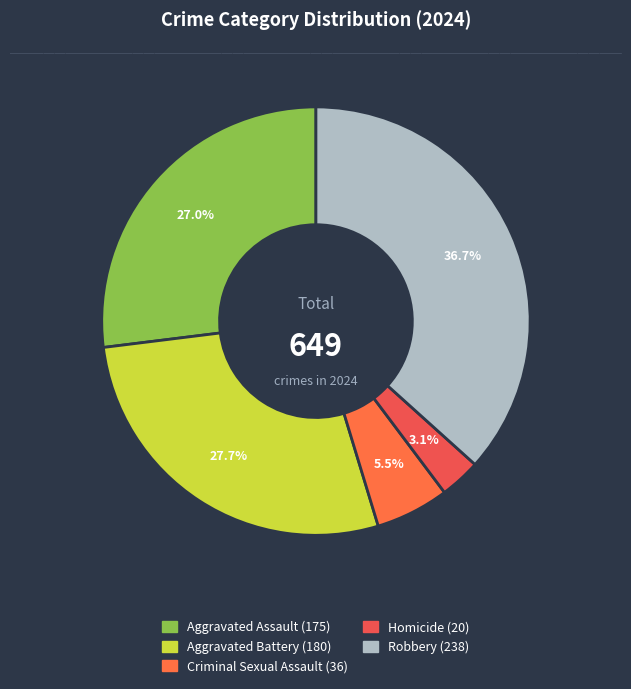

What is the ratio of the value at Criminal Sexual Assault to the value at Aggravated Assault?

0.2